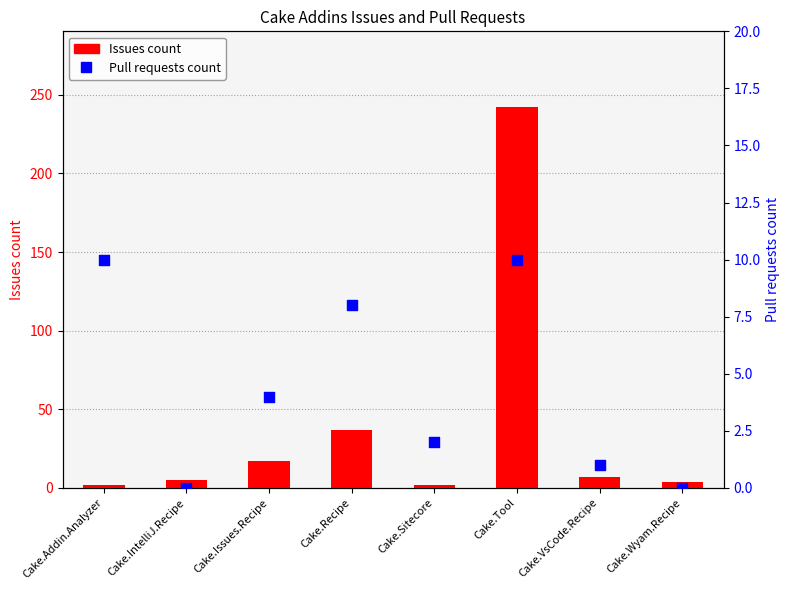

Which series contains the lowest Y value?

Pull requests count